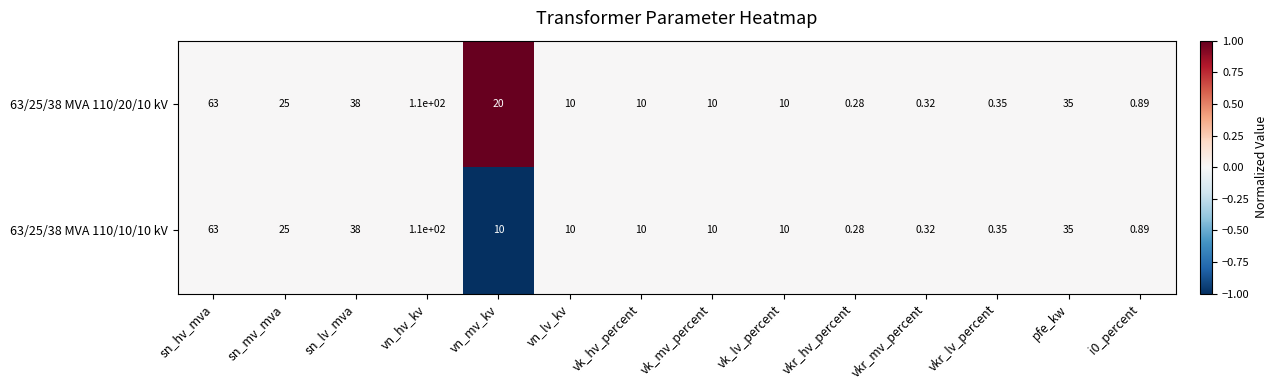

At how many categories does at least one series exceed 0?

14